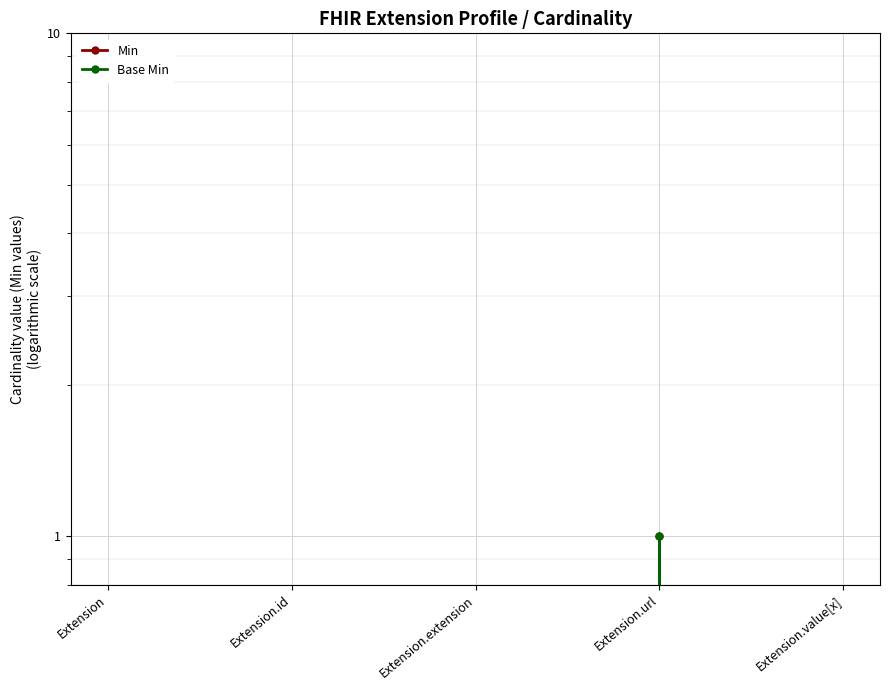

Between Extension and Extension.value[x], which series saw the biggest shift?

Min